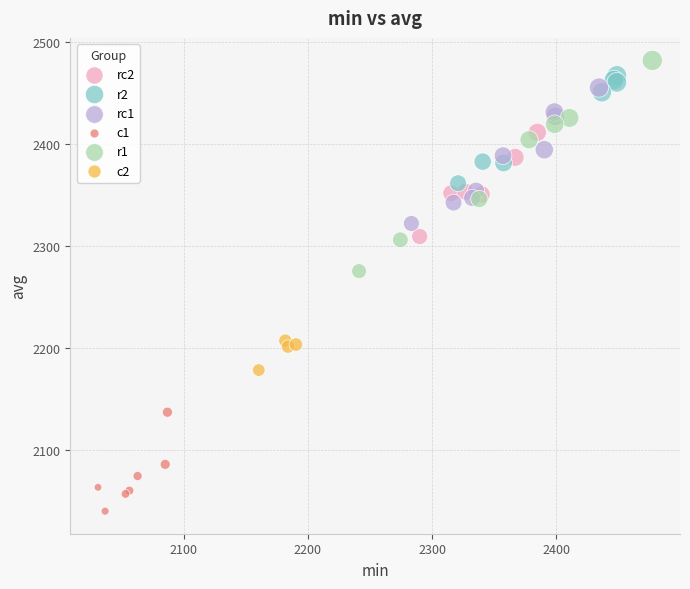

Which series has the largest Y range (max minus min)?

r1